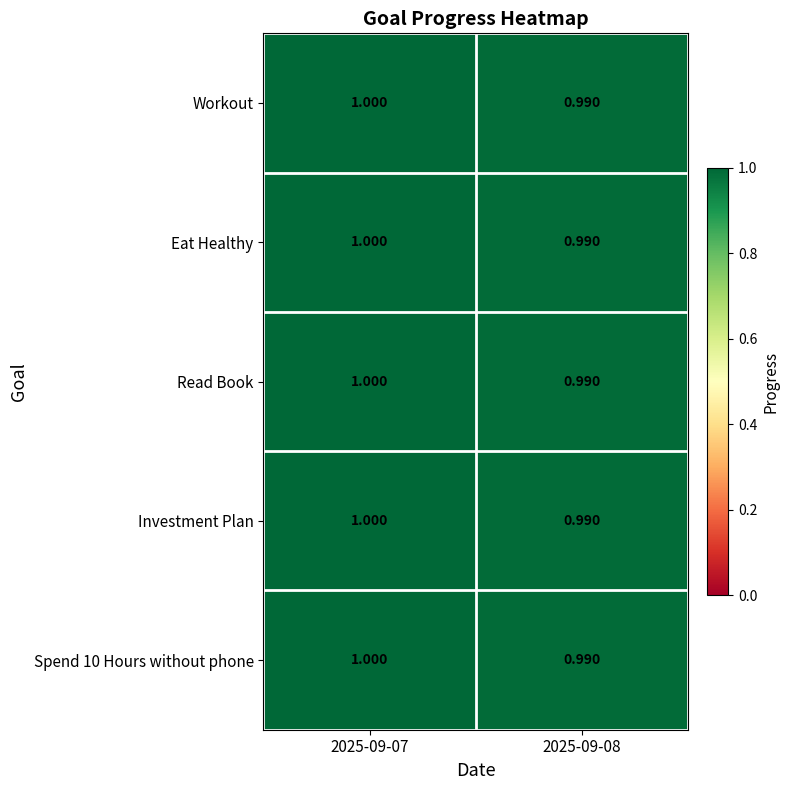

Reading right to left, what are all the values shown in this chart?

Workout: 2025-09-08=1.0	2025-09-07=1.0
Eat Healthy: 2025-09-08=1.0	2025-09-07=1.0
Read Book: 2025-09-08=1.0	2025-09-07=1.0
Investment Plan: 2025-09-08=1.0	2025-09-07=1.0
Spend 10 Hours without phone: 2025-09-08=1.0	2025-09-07=1.0